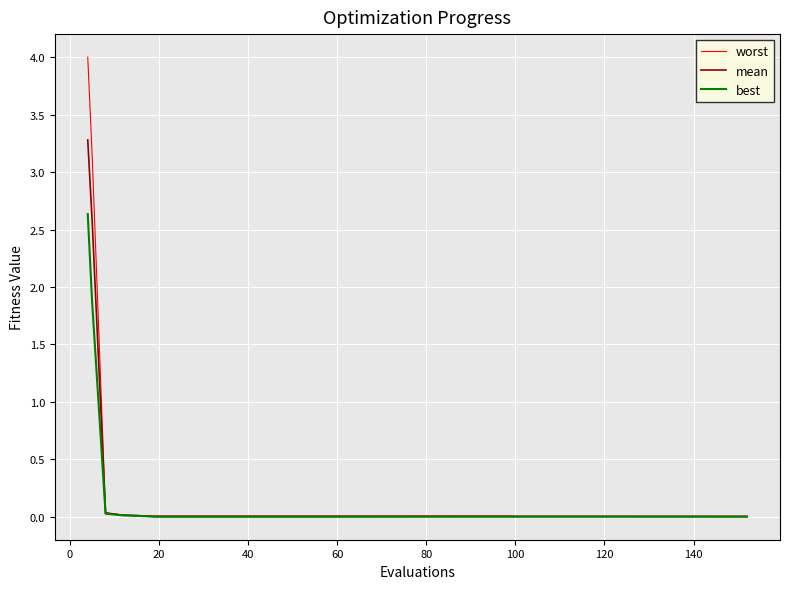

What is the highest value of the worst series?

4.0